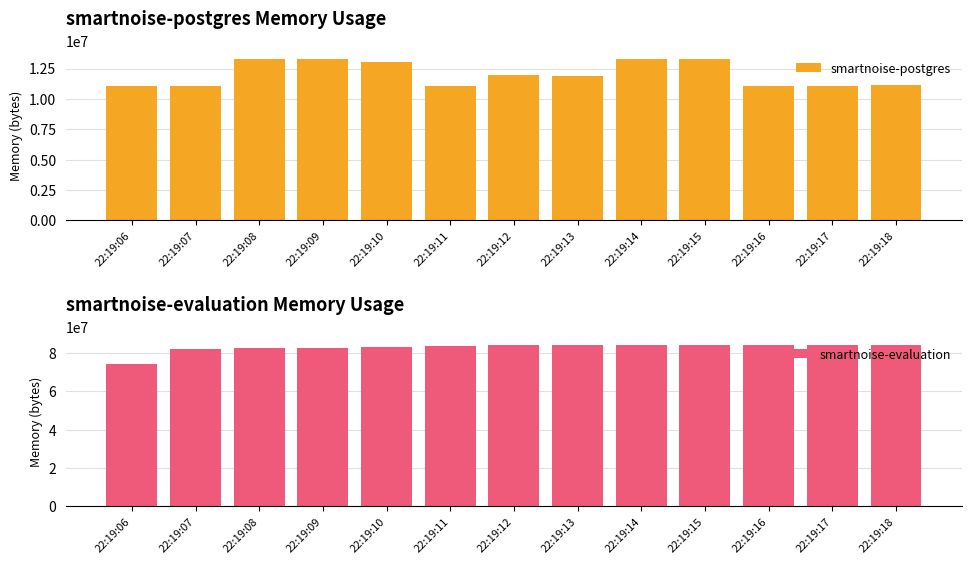

Which has a higher value, 22:19:14 or 22:19:08?

22:19:14